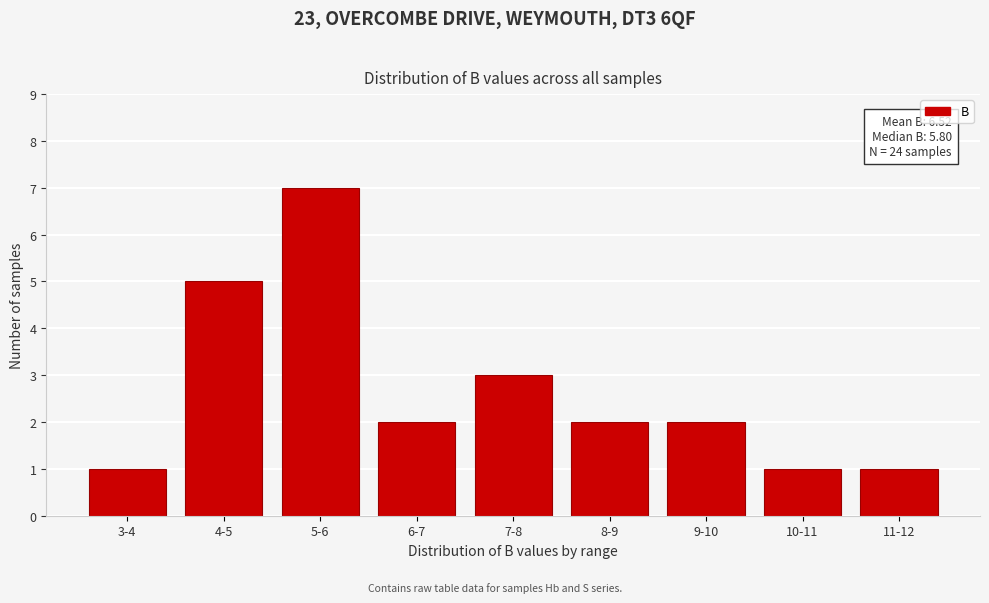

Reading left to right, list all the values displayed in this chart.

3-4=1	4-5=5	5-6=7	6-7=2	7-8=3	8-9=2	9-10=2	10-11=1	11-12=1